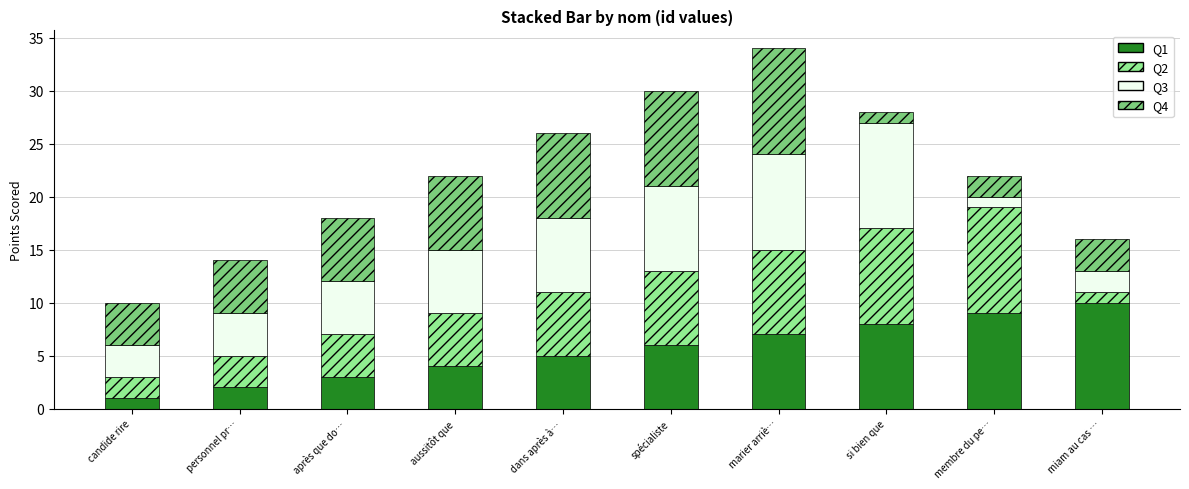

Which category has the highest value in the Q1 series?

miam au cas …